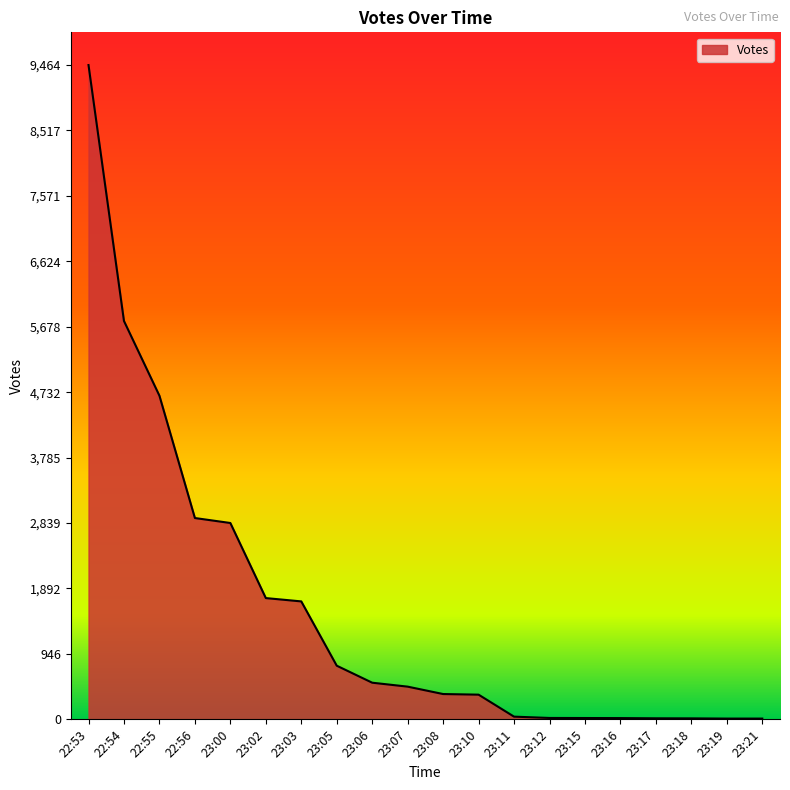

What position from the right is 23:15?

6